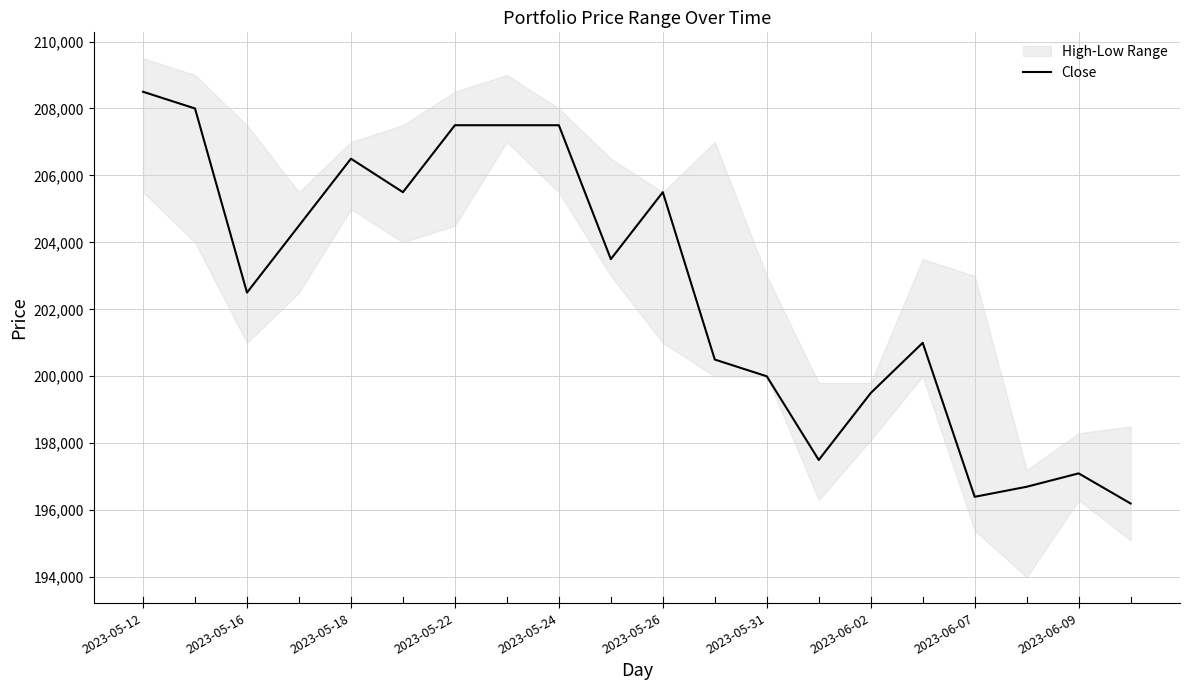

What is the minimum value for Close?

196200